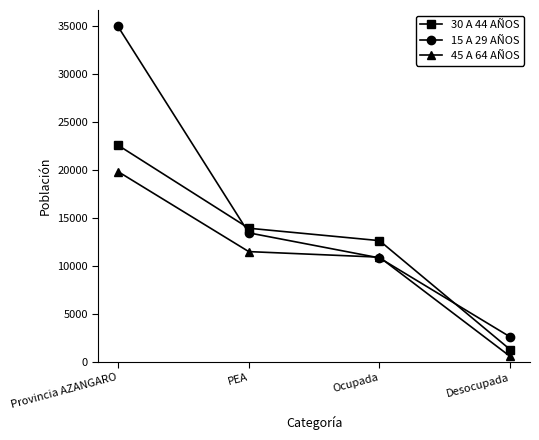

The value of 15 A 29 AÑOS at PEA is 13439. True or false?

True